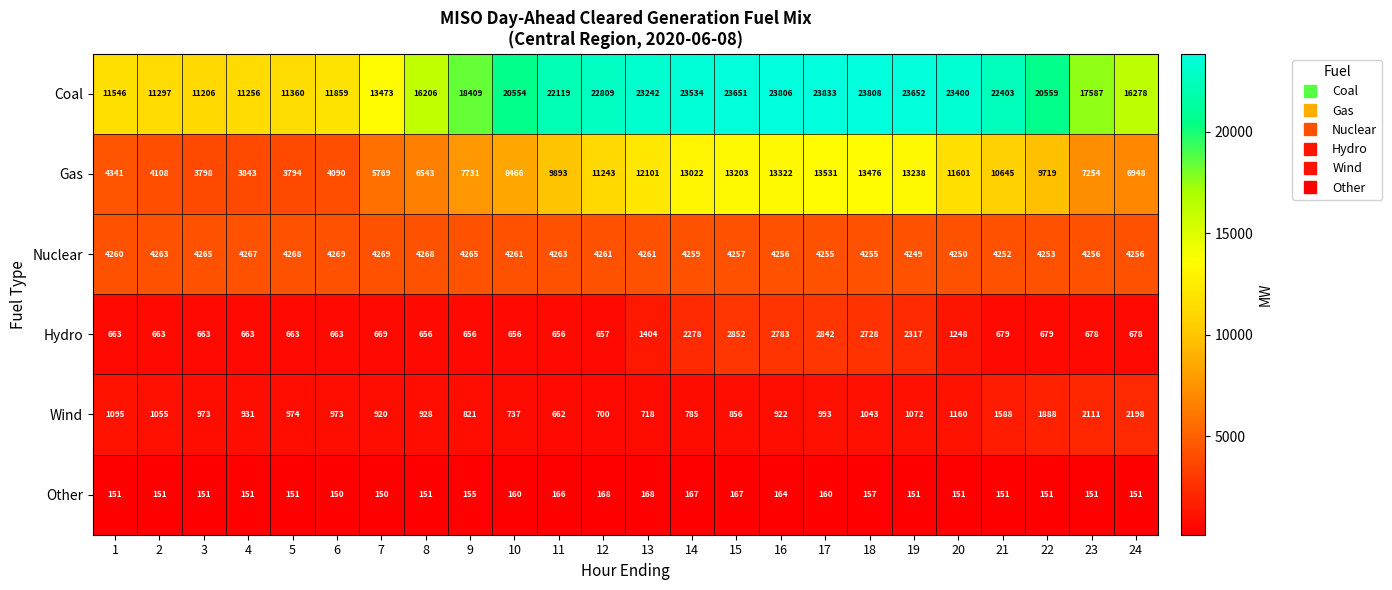

True or false: Gas has a value of 6543 at 8.

True